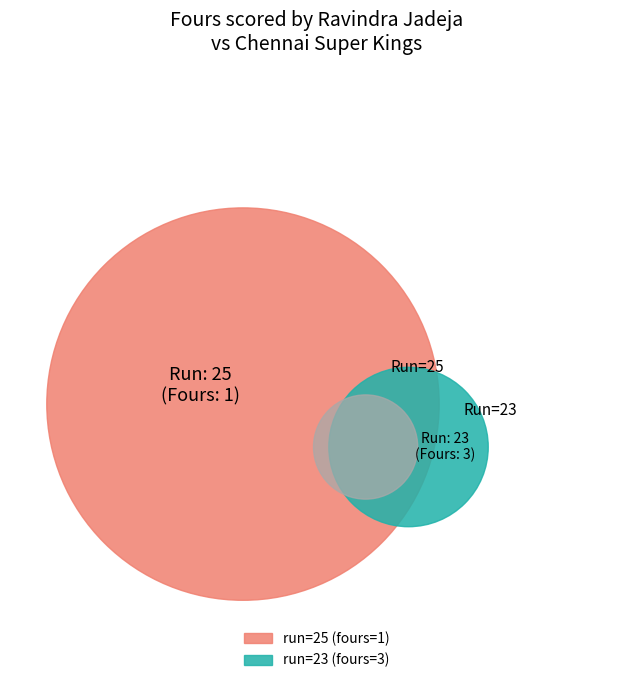

To the nearest percent, what portion does 23 represent?

75%